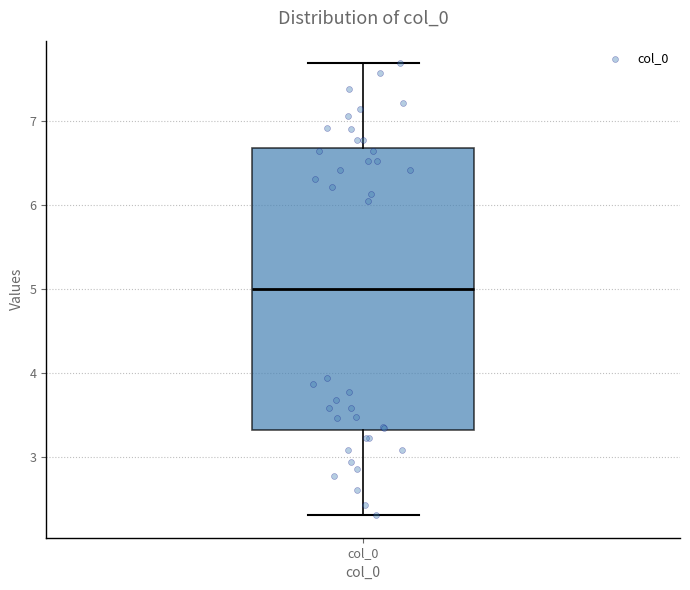

Where does the median line of the box for col_0 sit on the y-axis? The values are not printed on the chart, so give them approximately, as read against the axis.

5.0